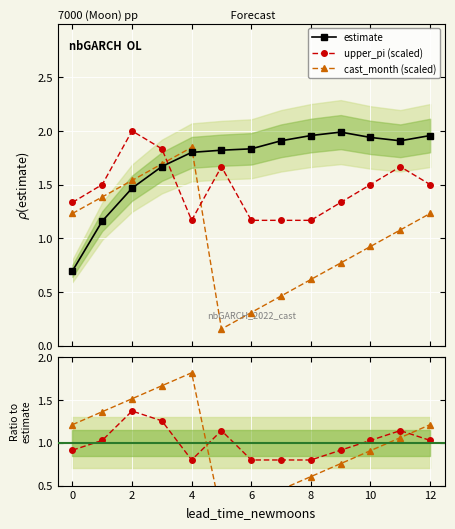

How many intersections are there between upper_pi ratio and cast_month ratio?

2